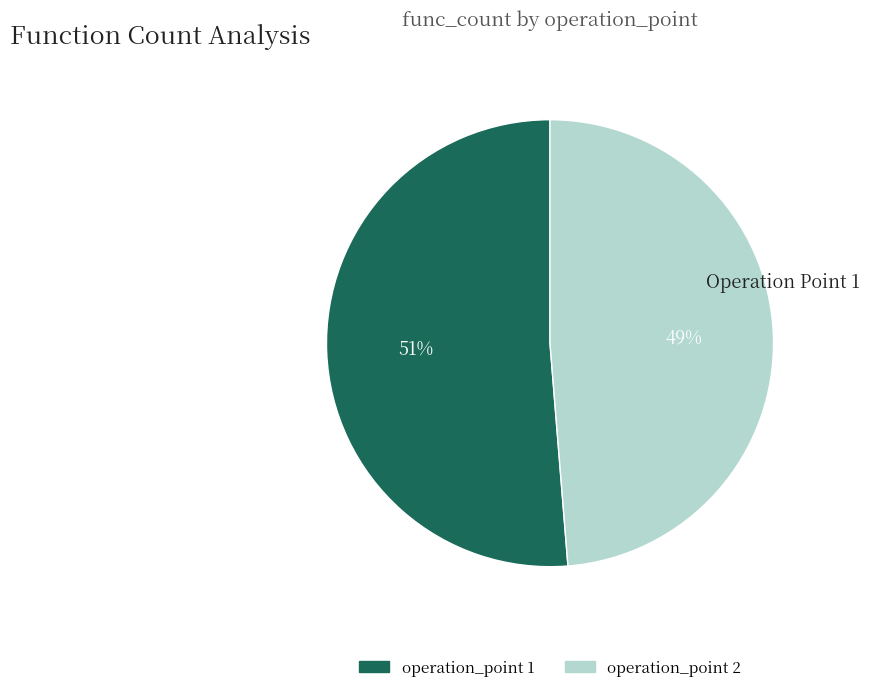

To the nearest percent, what is the average slice percentage?

50%